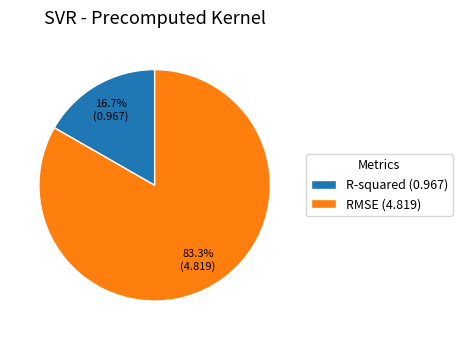

Between R-squared (0.967) and RMSE (4.819), which is larger?

RMSE (4.819)